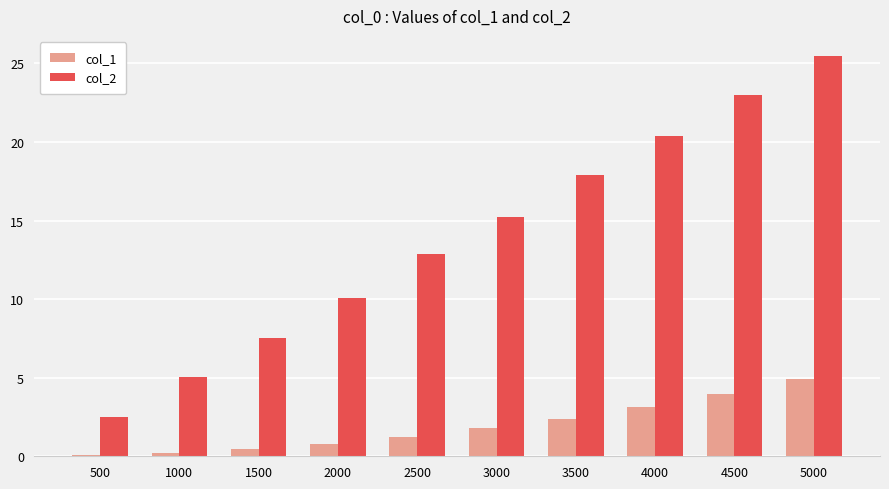

What is the greatest value displayed?

25.5